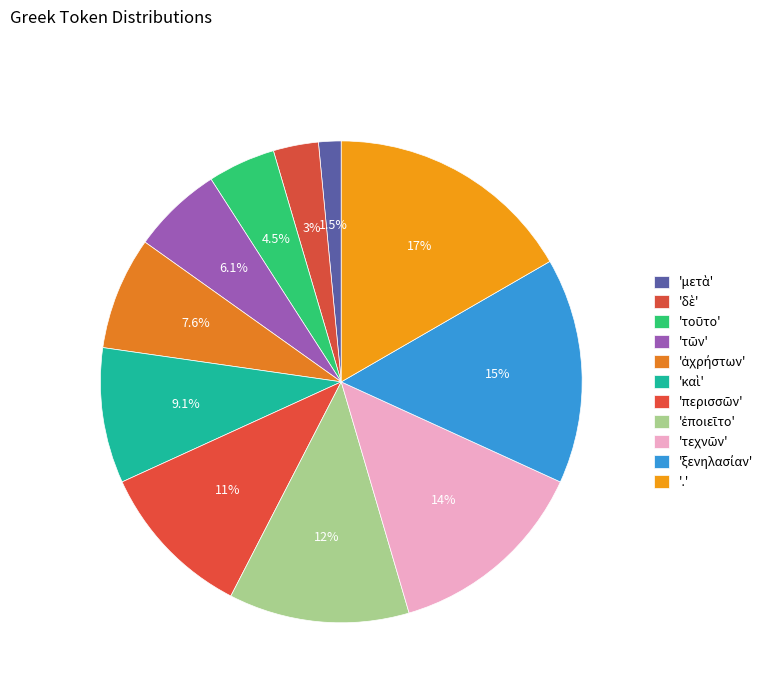

How many slices are in this pie chart?

11